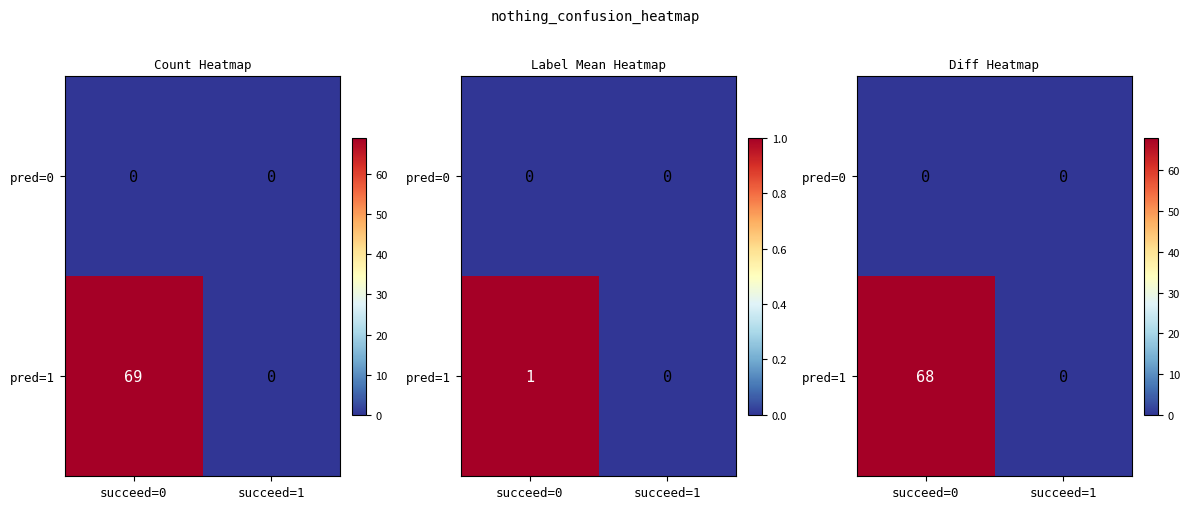

Which series changed the most between succeed=0 and succeed=1?

pred=1